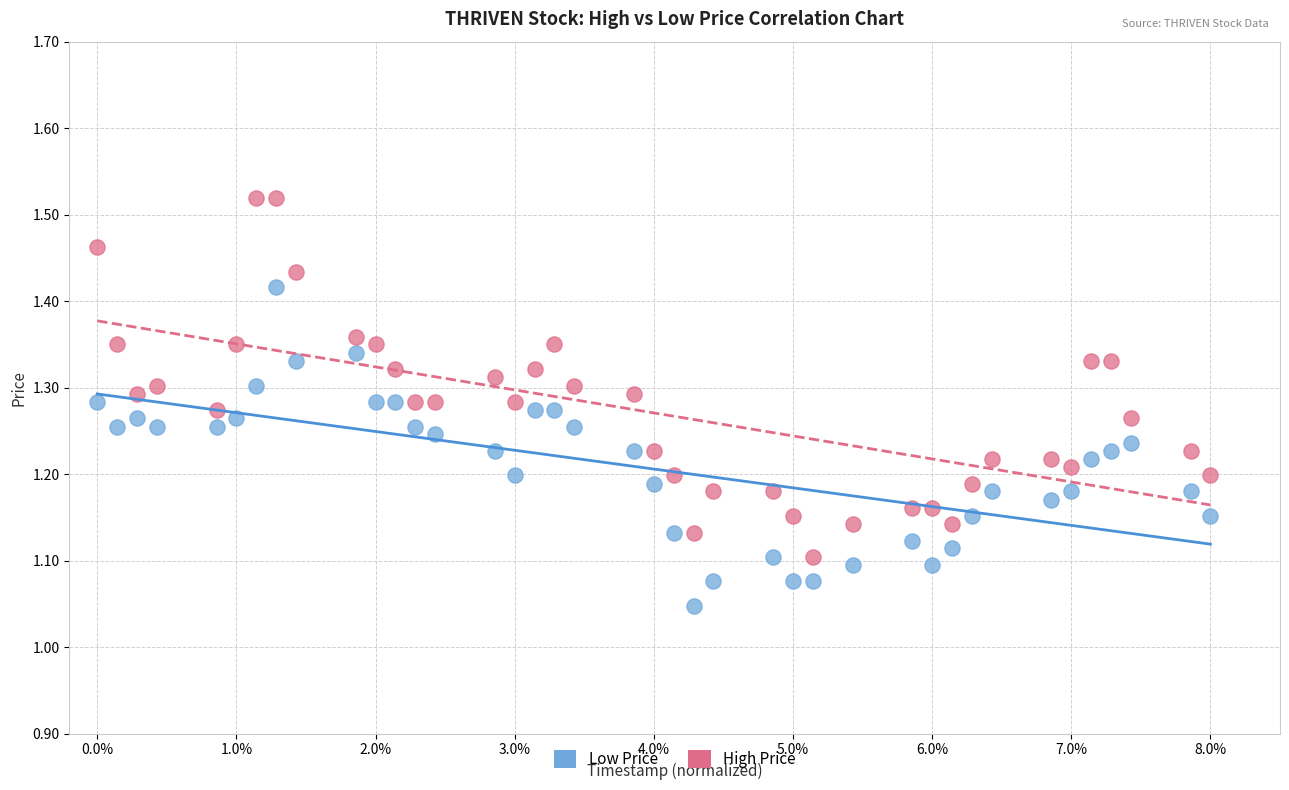

Which series contains the lowest Y value?

Low Price